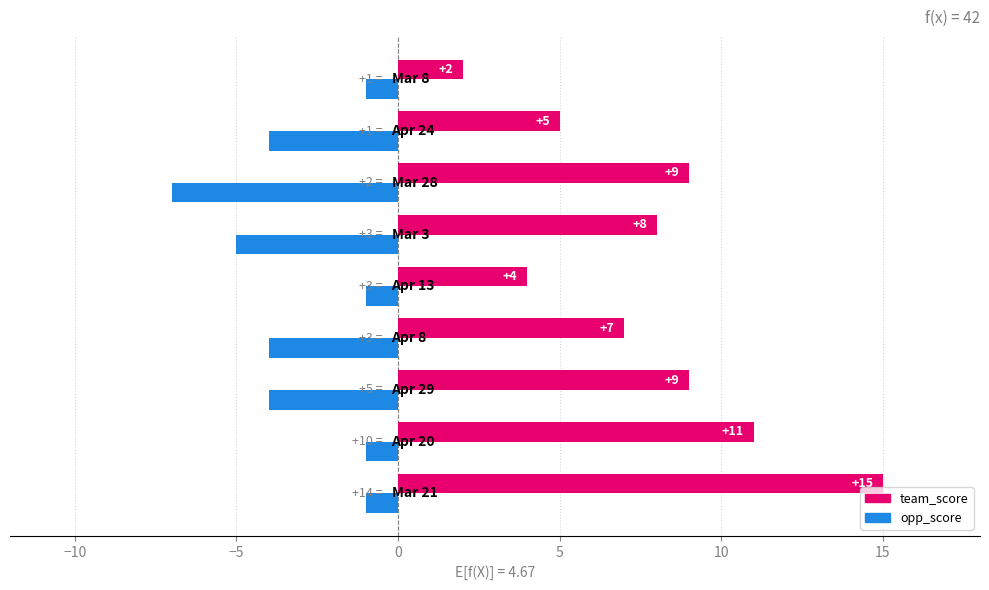

What is the difference between the maximum and minimum values in the team_score series?

13